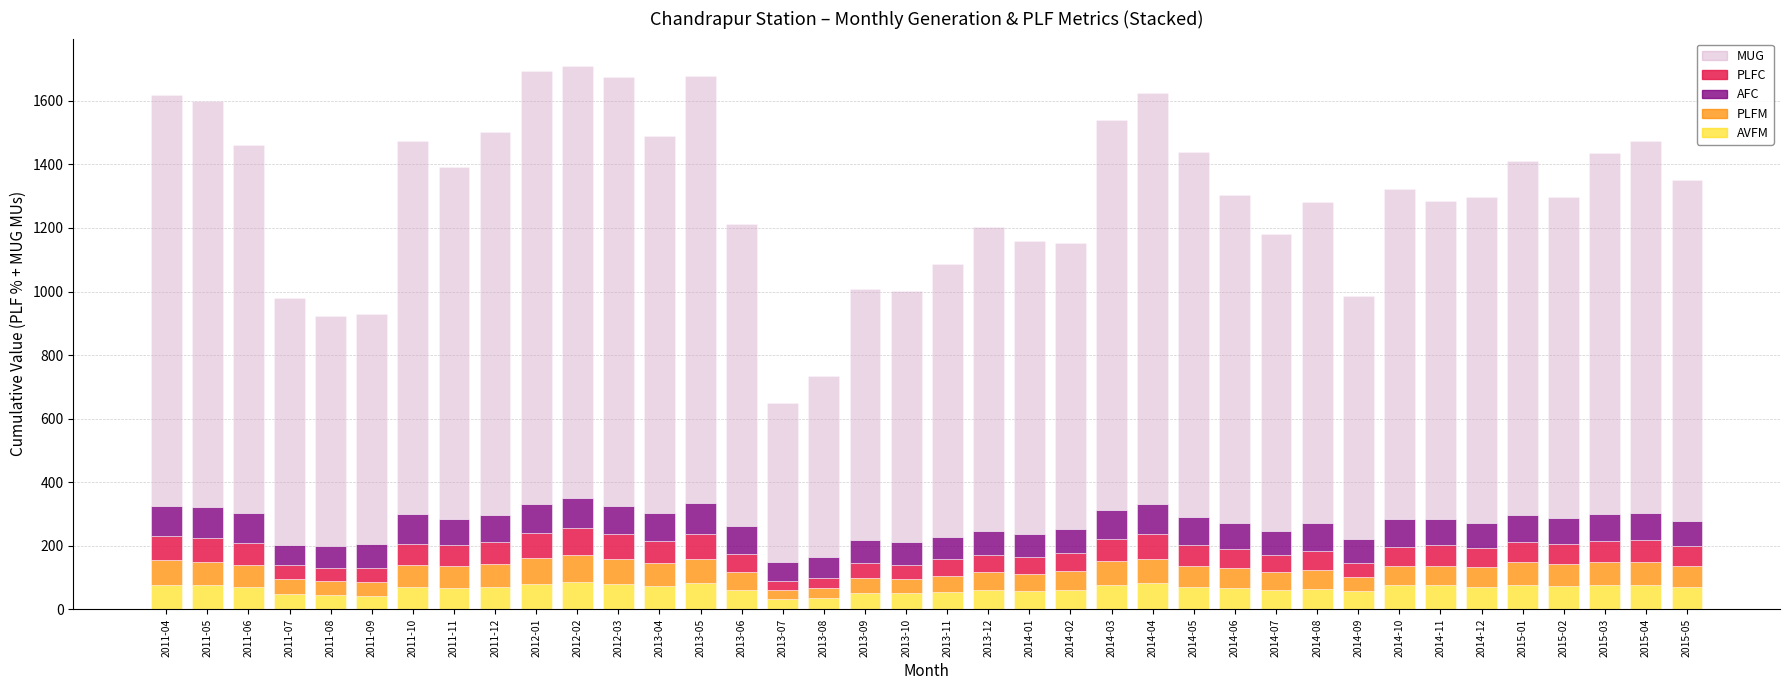

What is the difference between the maximum and minimum values in the AVFM series?

53.1